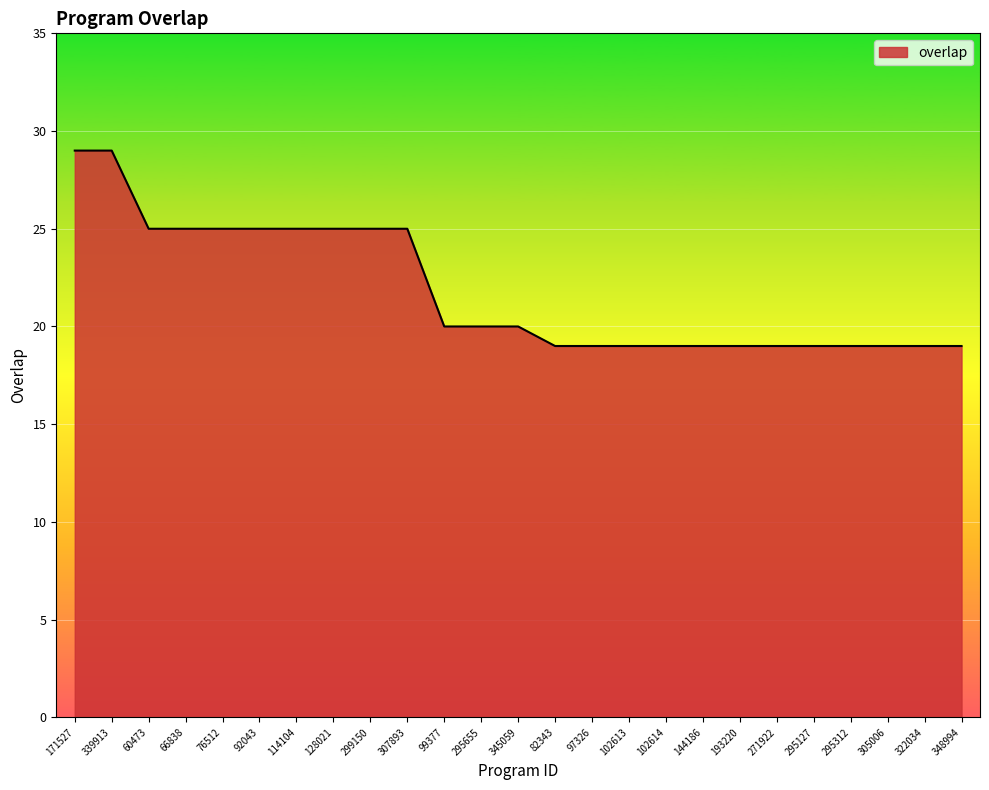

What is the approximate value at 114104, to the nearest 5?

25